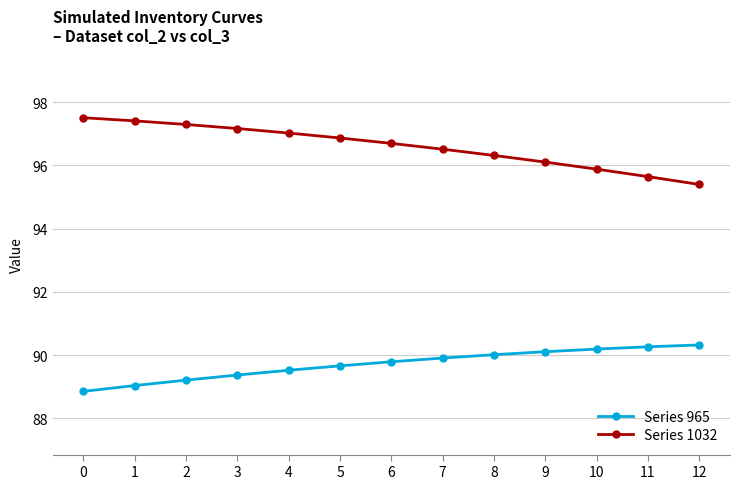

What are all the series names shown in the legend?

Series 965, Series 1032